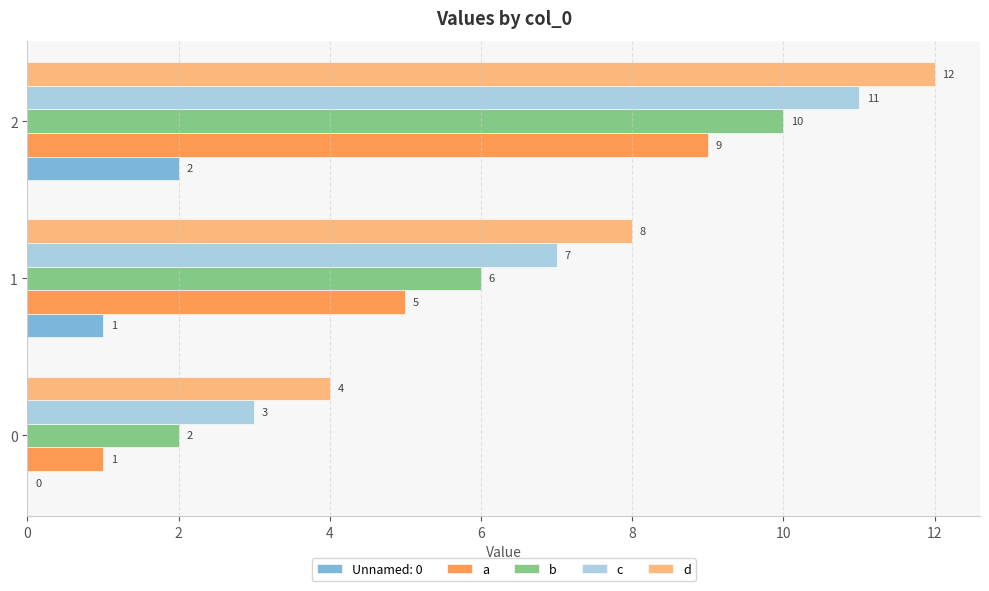

What is the total value across all series at 2?

44